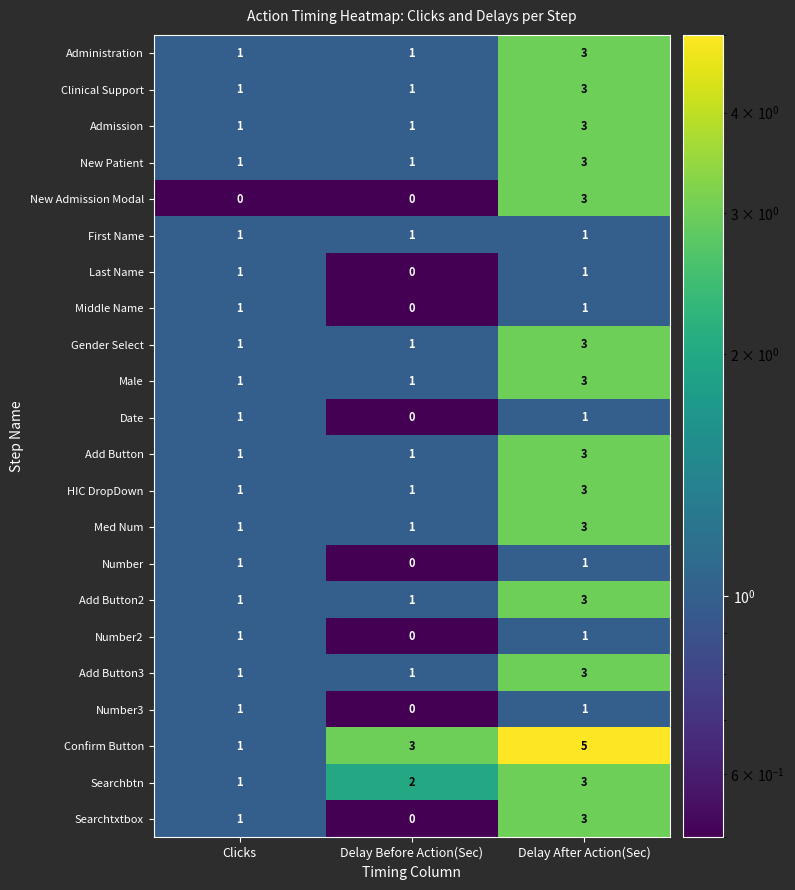

True or false: Gender Select has a value of 1 at Delay Before Action(Sec).

True